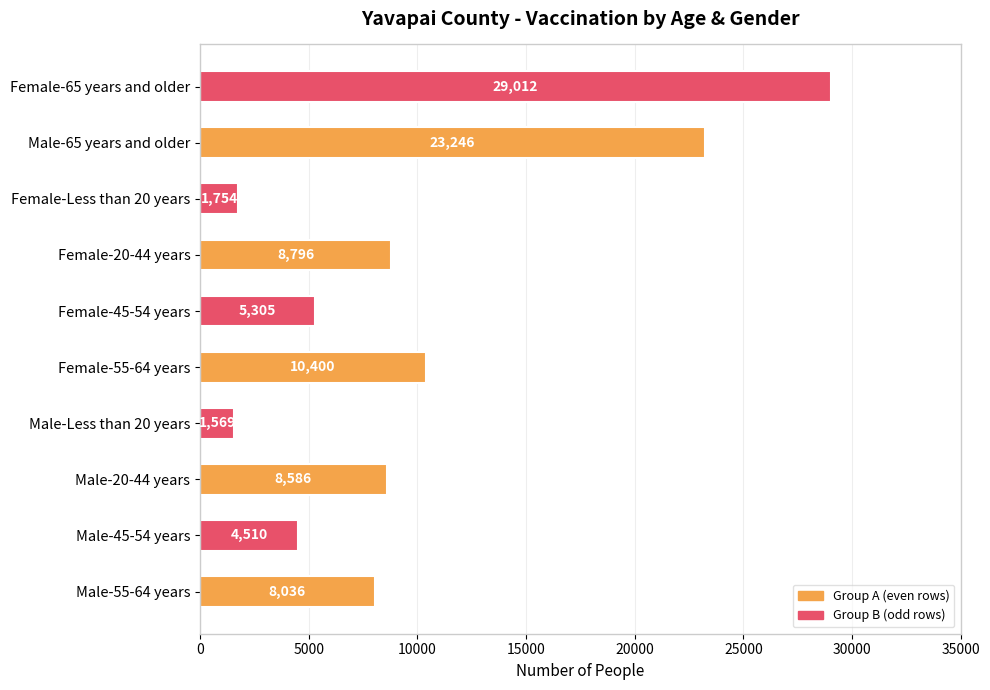

At which category does the chart reach its peak across all series?

Female-65 years and older